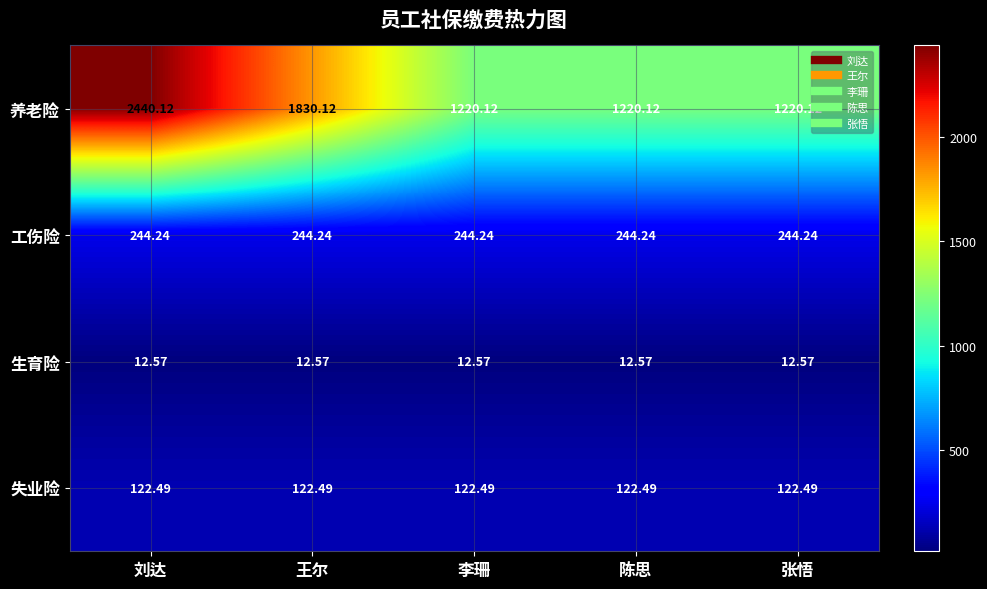

Rank the series at 王尔 from lowest to highest value.

生育险, 失业险, 工伤险, 养老险